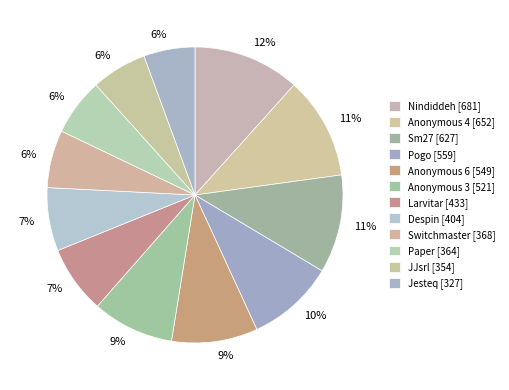

To the nearest percent, what is the average slice percentage?

8%